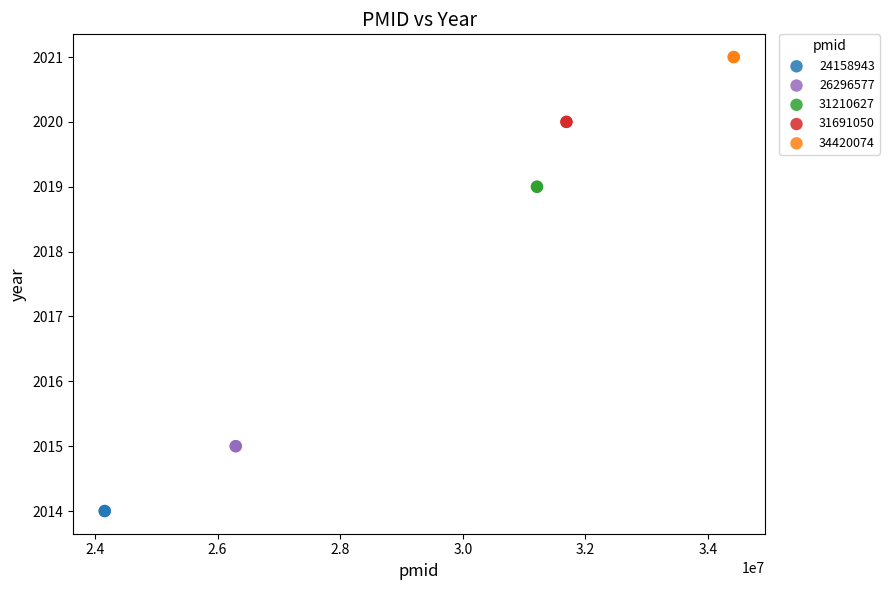

What are all the series names shown in the legend?

24158943, 26296577, 31210627, 31691050, 34420074